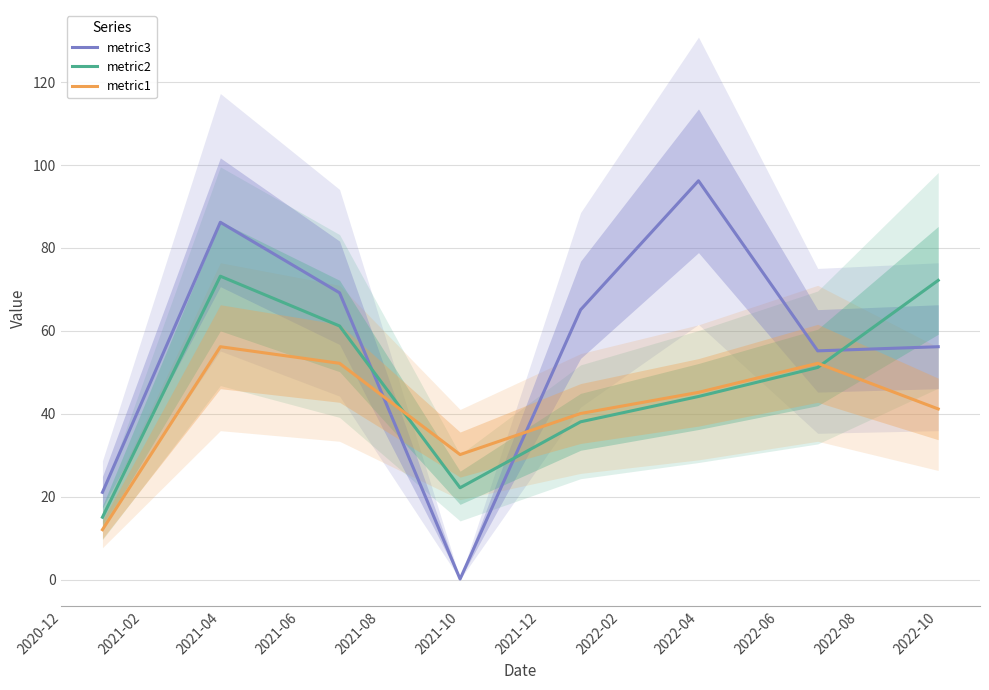

List the series in order of their peak value, highest first.

metric3, metric2, metric1